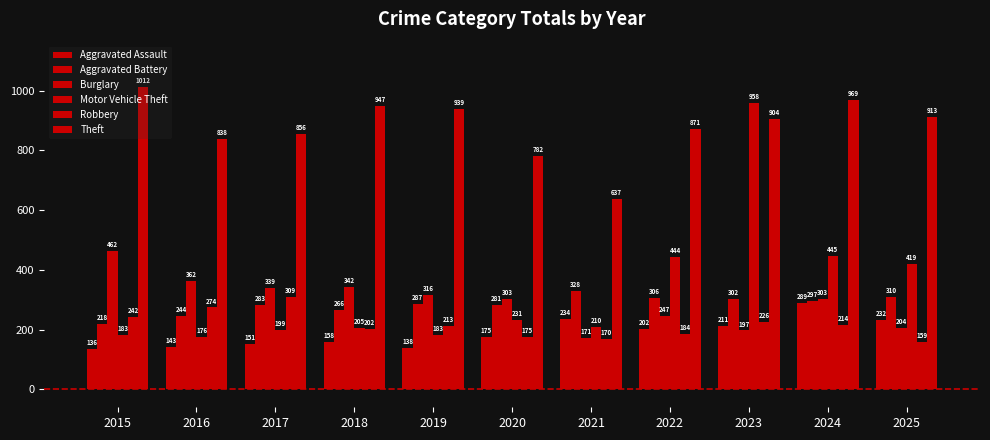

Count the number of categories in the chart.

11